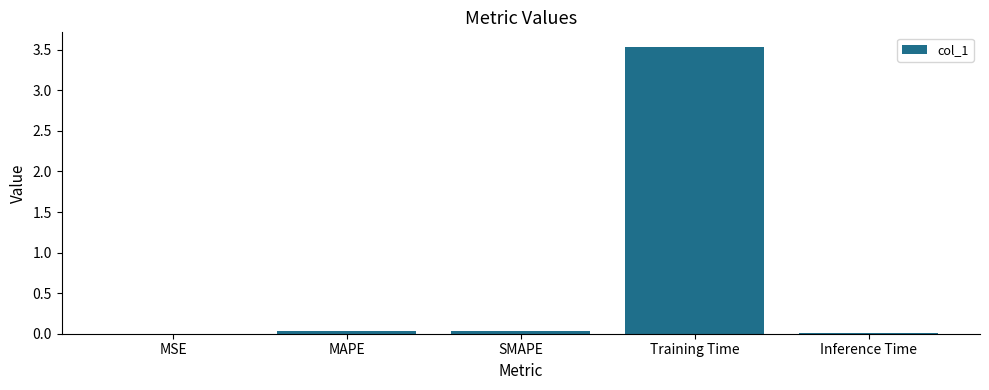

What is the sum of all values?

3.6